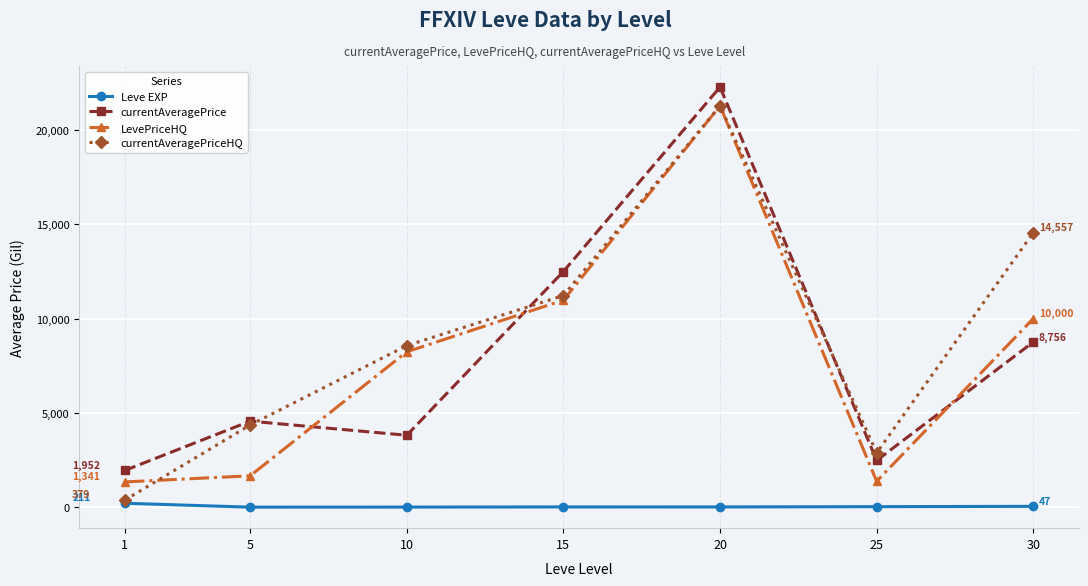

What is the difference between the highest and lowest values at 1?

1741.5